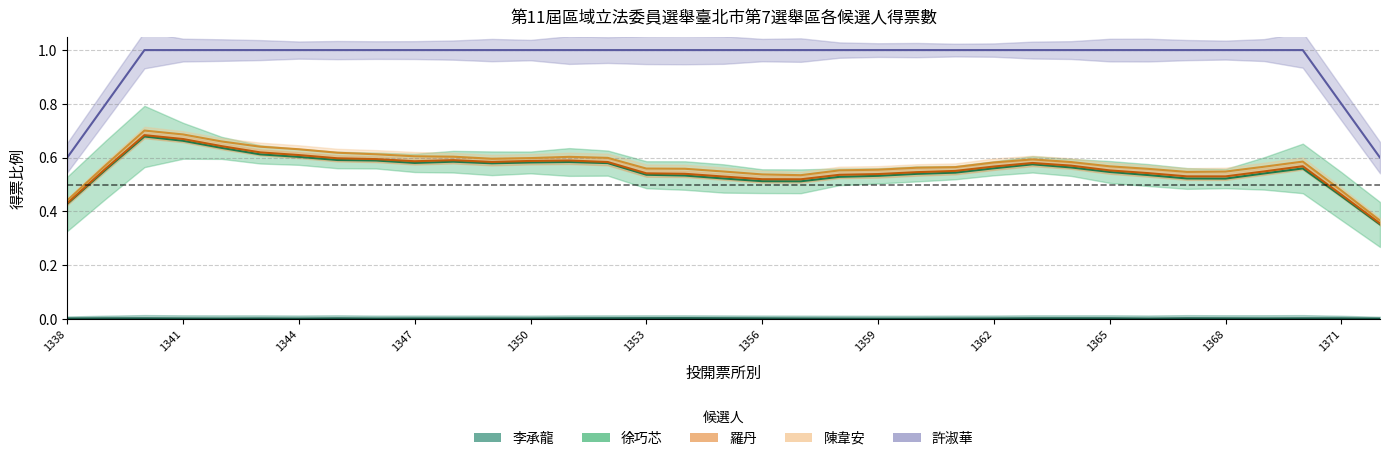

Is it true that 羅丹_line equals 0.5 at 28?

True